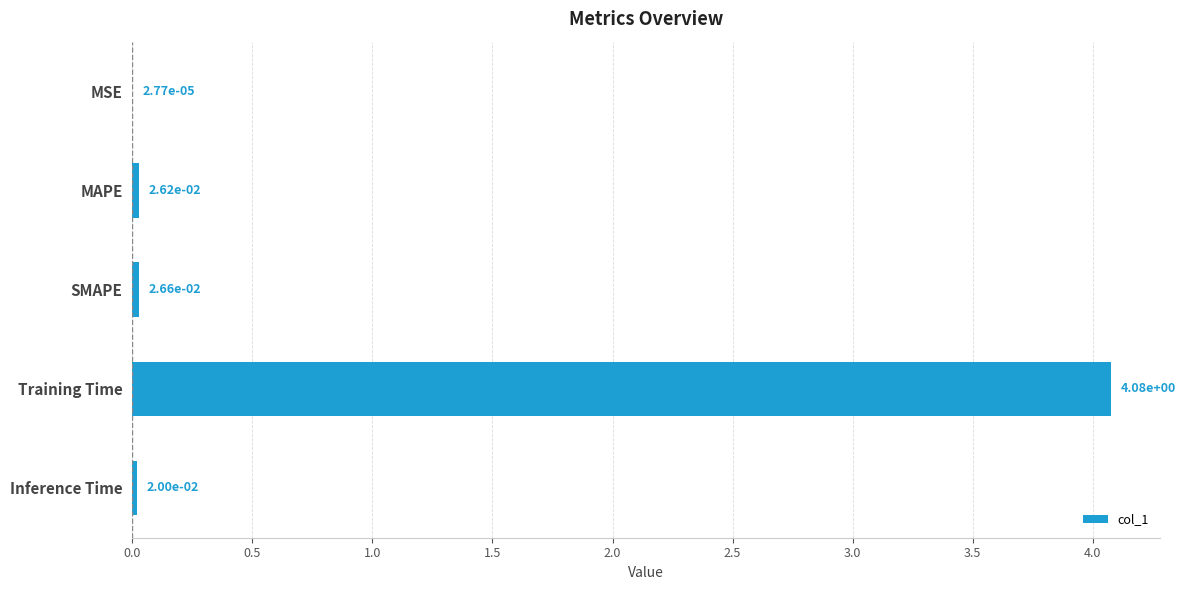

The value at Training Time is 1.1. True or false?

False